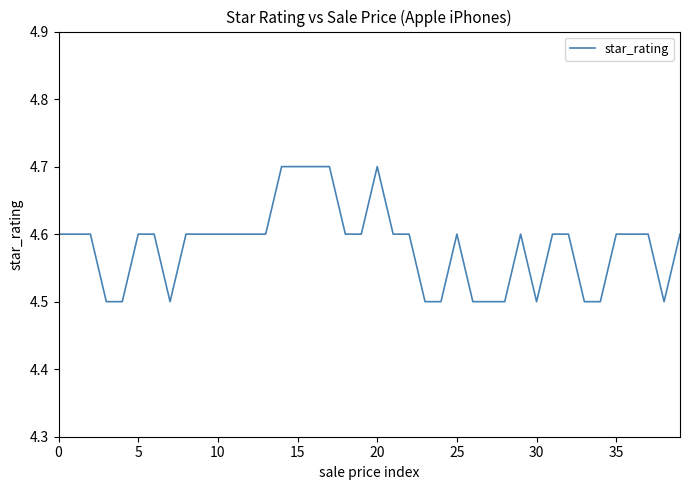

How many values are between 4 and 5?

40